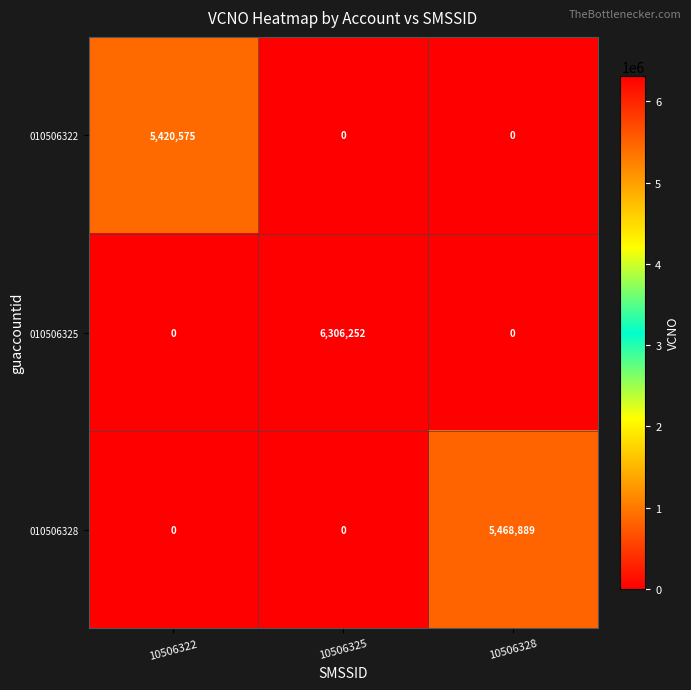

Reading left to right, what are all the values shown in this chart?

010506322: 5420575	0	0
010506325: 0	6306252	0
010506328: 0	0	5468889